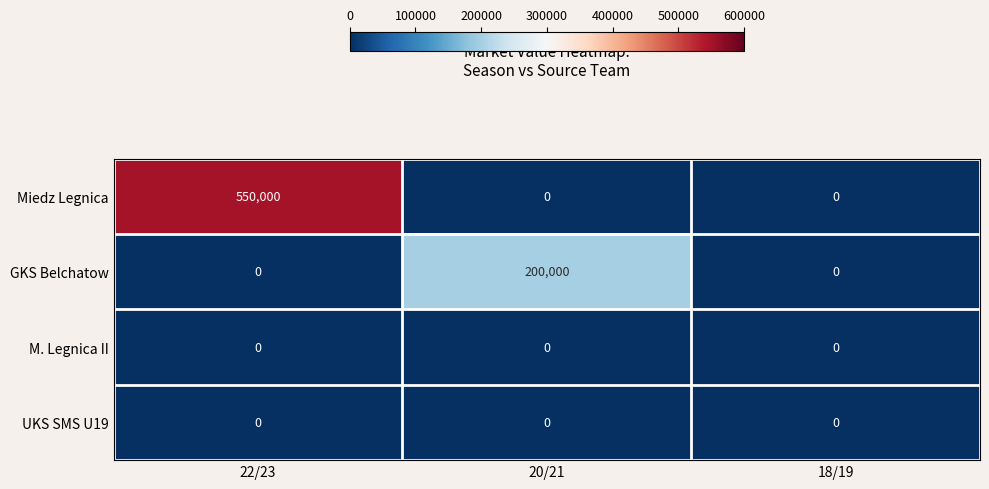

What is the difference between the highest and lowest values at 22/23?

550000